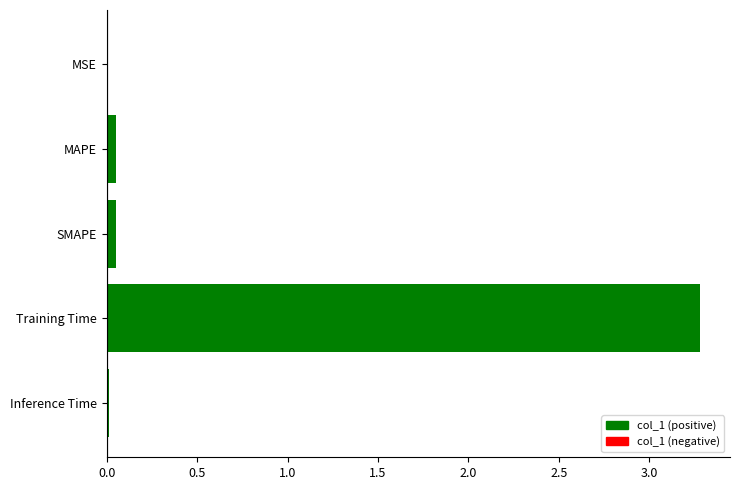

What is the greatest value displayed?

3.3